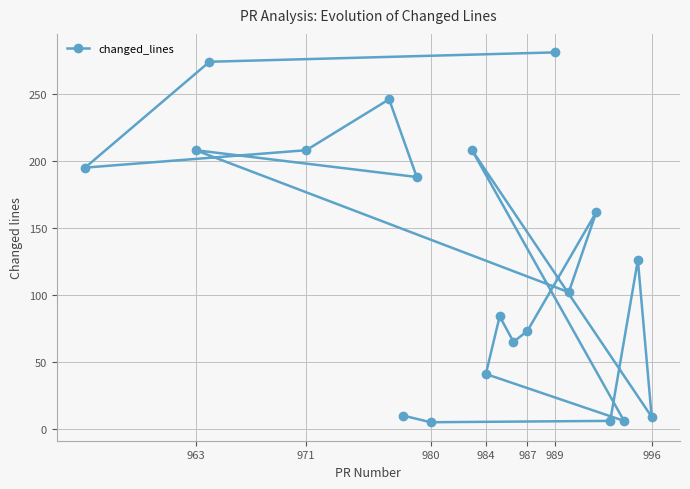

What is the difference between the maximum and minimum values?

276